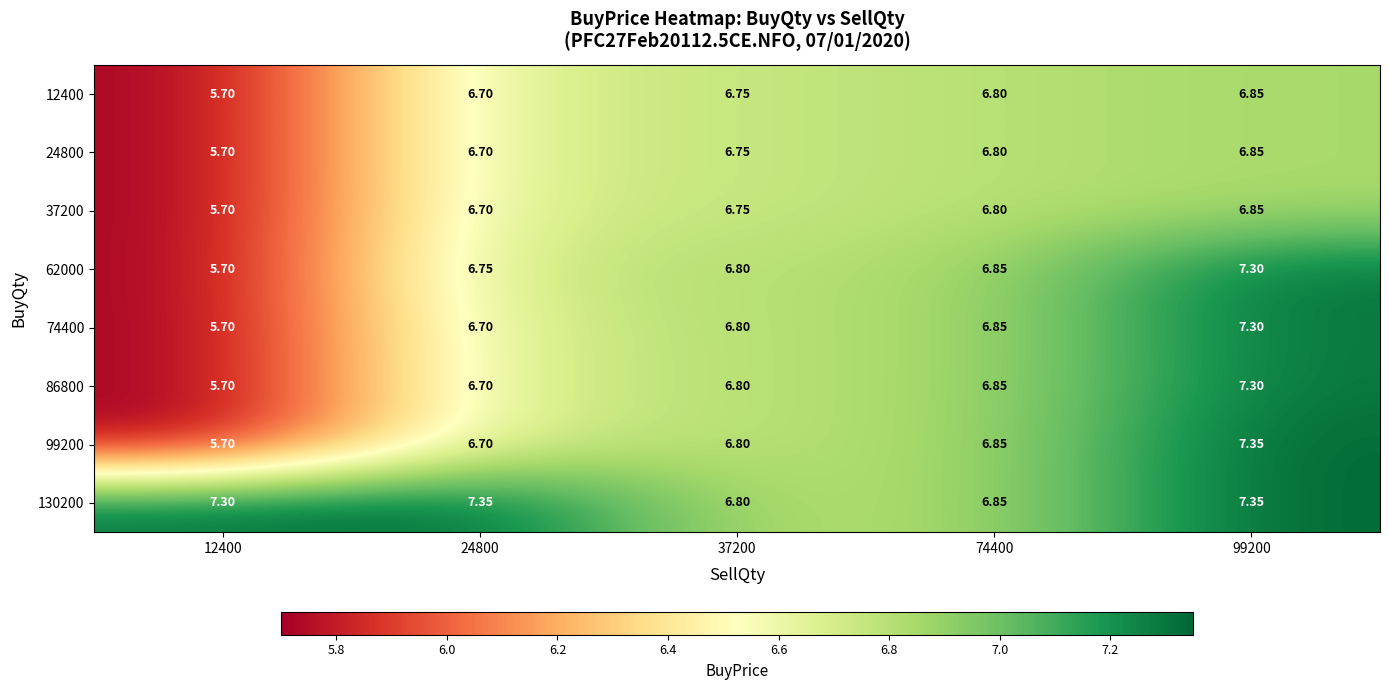

Which series has the largest total across all categories?

130200